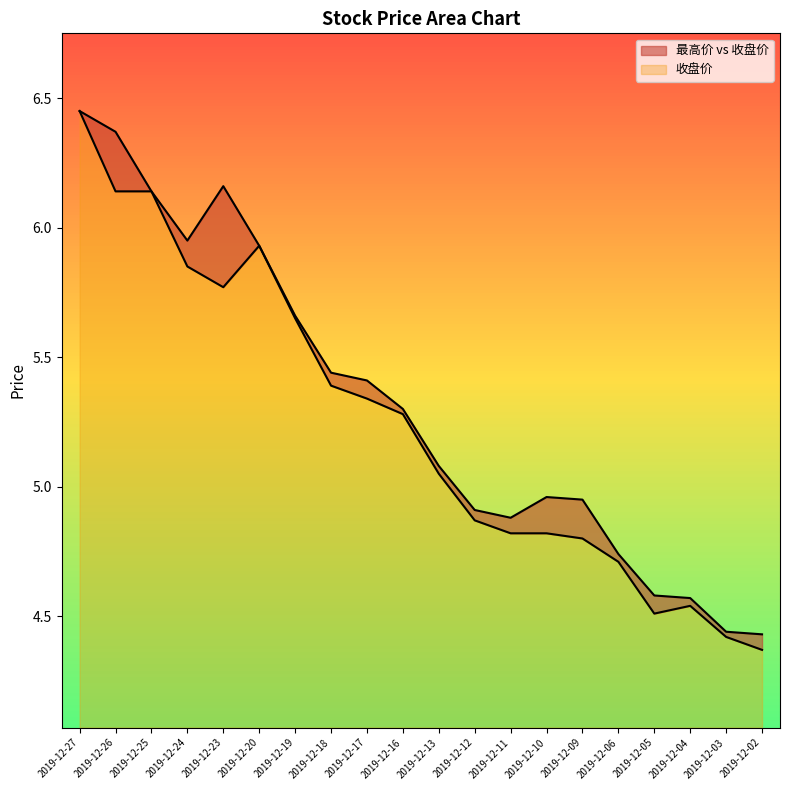

In 收盘价, how many points are lower than both neighbors (excluding endpoints)?

2